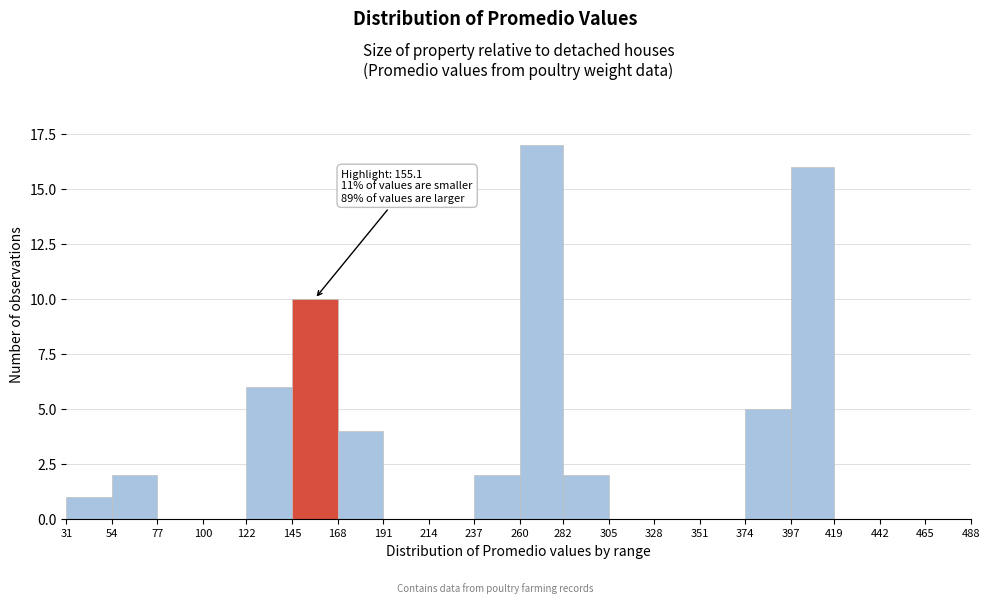

Over which range of the x-axis is the bar tallest?

260 to 282